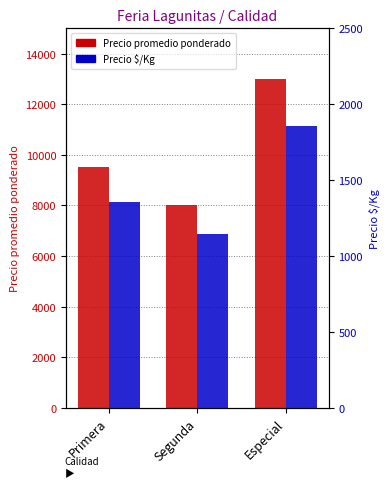

What is the label of the 2nd bar from the right?

Segunda